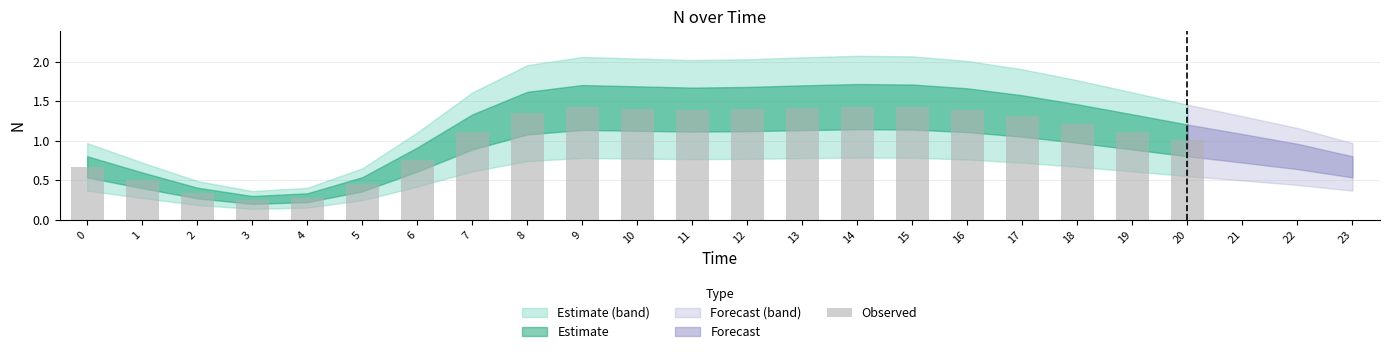

Are the bars grouped side by side (vs. stacked)?

No